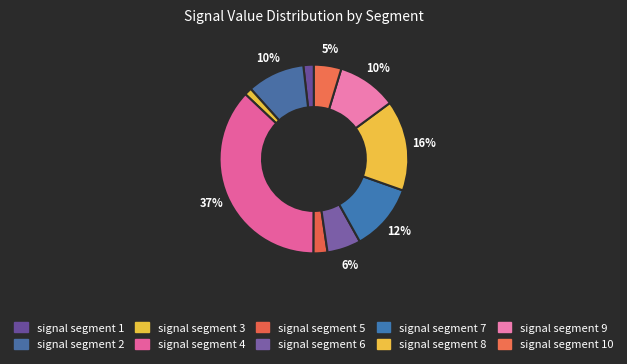

To the nearest percent, what is the difference between the largest and smallest slice percentages?

36%